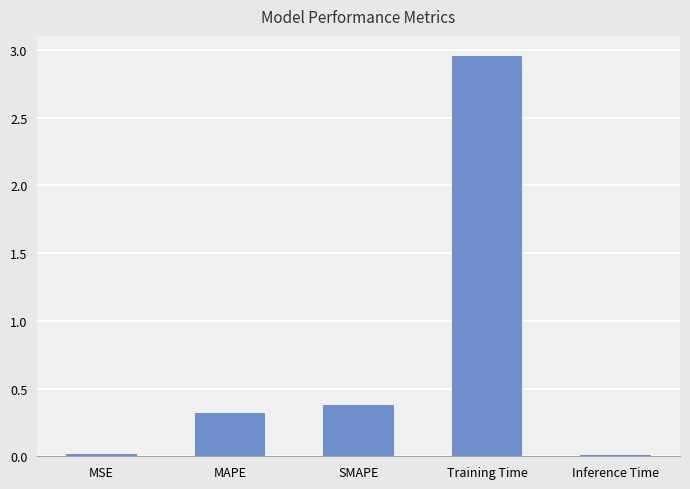

What is the label of the 4th bar from the left?

Training Time